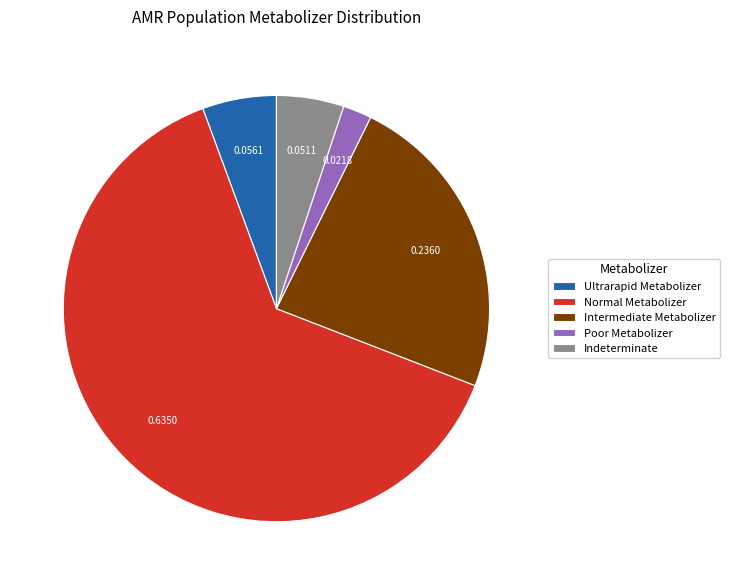

Which category accounts for the majority?

Normal Metabolizer